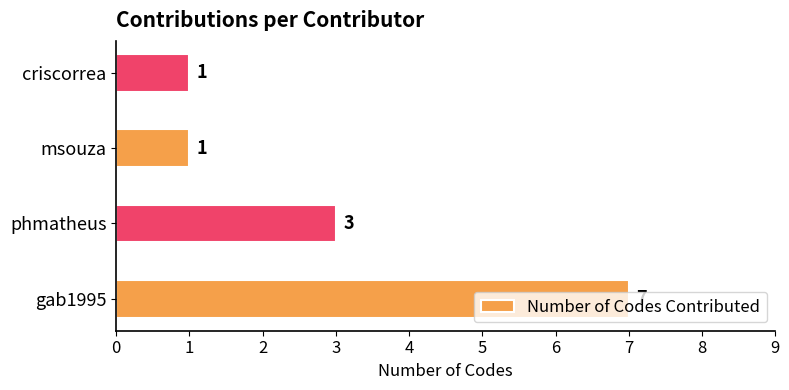

How many bars are there in total?

4